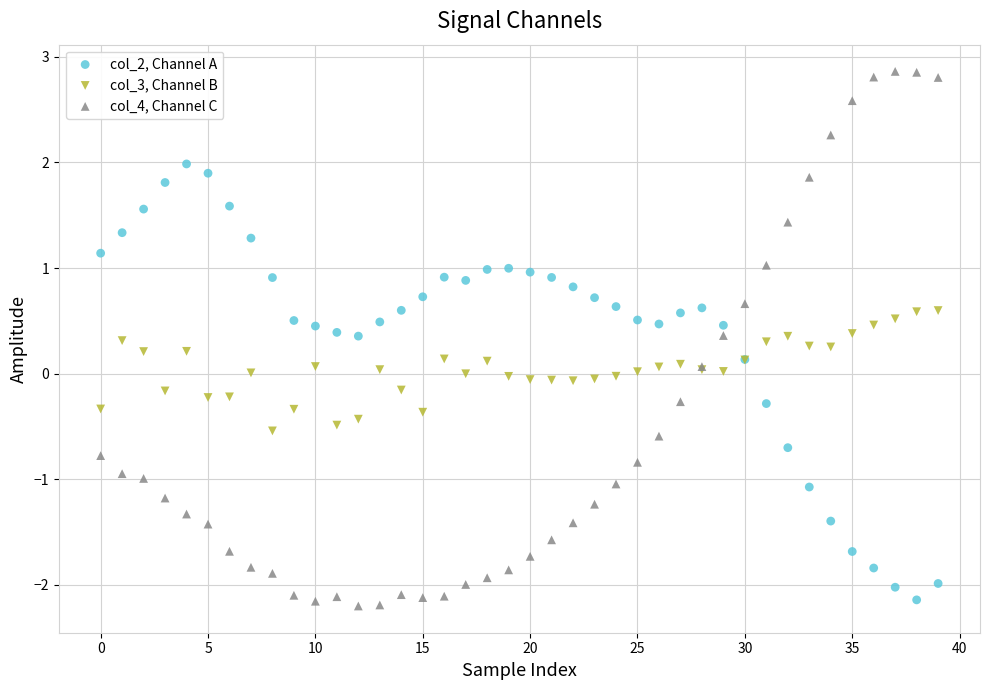

Which series contains the lowest Y value?

col_4, Channel C